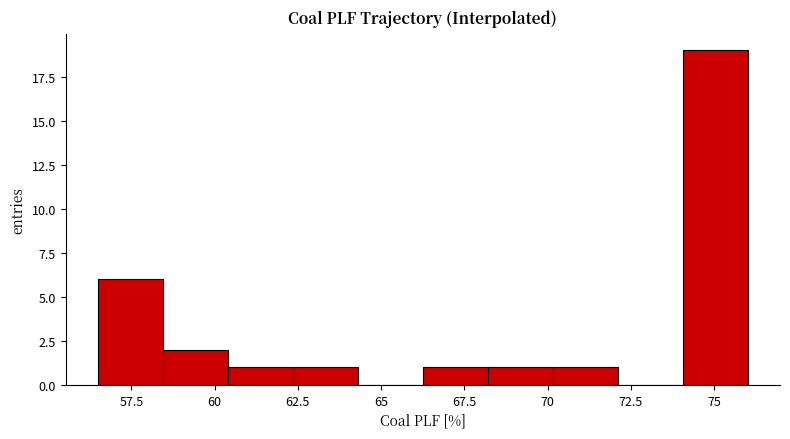

Read against the x-axis, roughly where is the centre of the tallest bar?

75.0